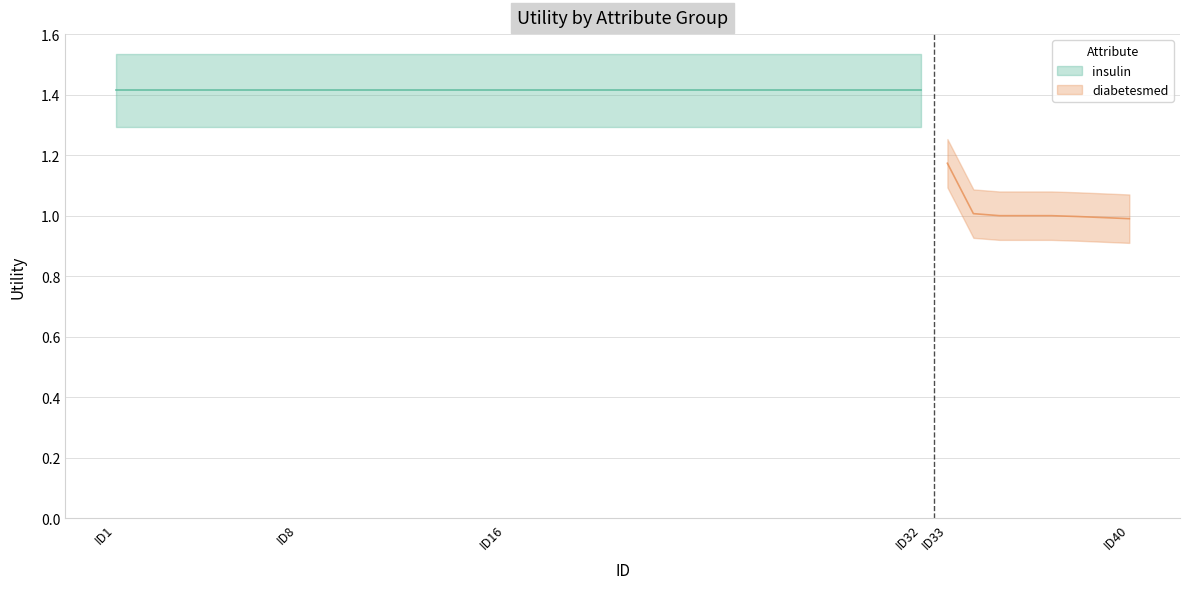

How many data points are less than 1?

3